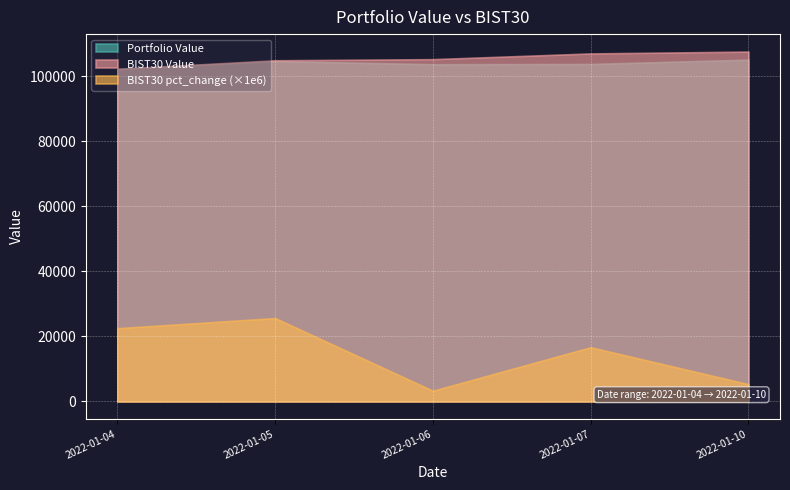

Count the BIST30 pct_change values in the range 0 to 1.

5